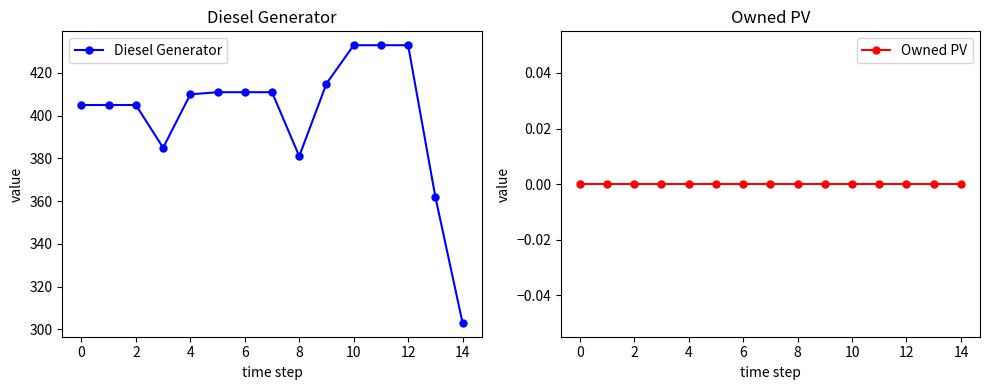

List the series in order of their overall mean, lowest first.

Owned PV, Diesel Generator